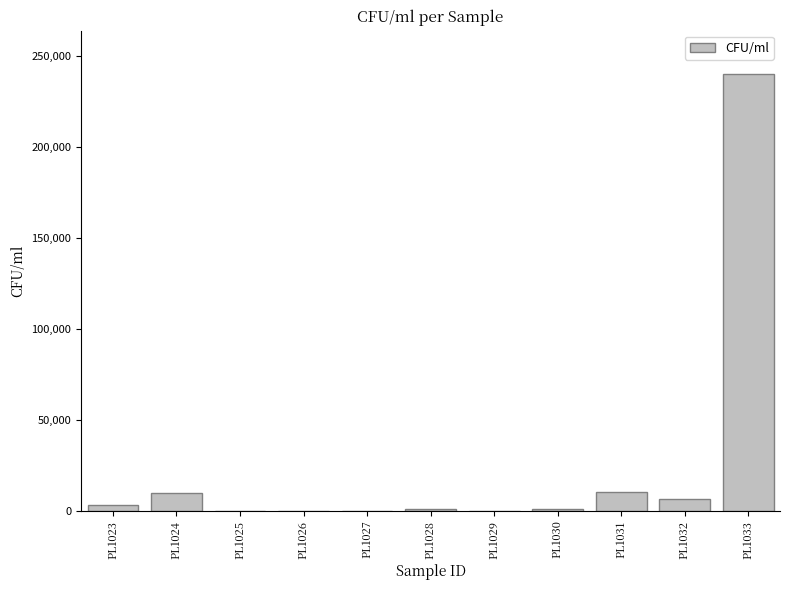

What is the change in value from PL1027 to PL1028?

+1000